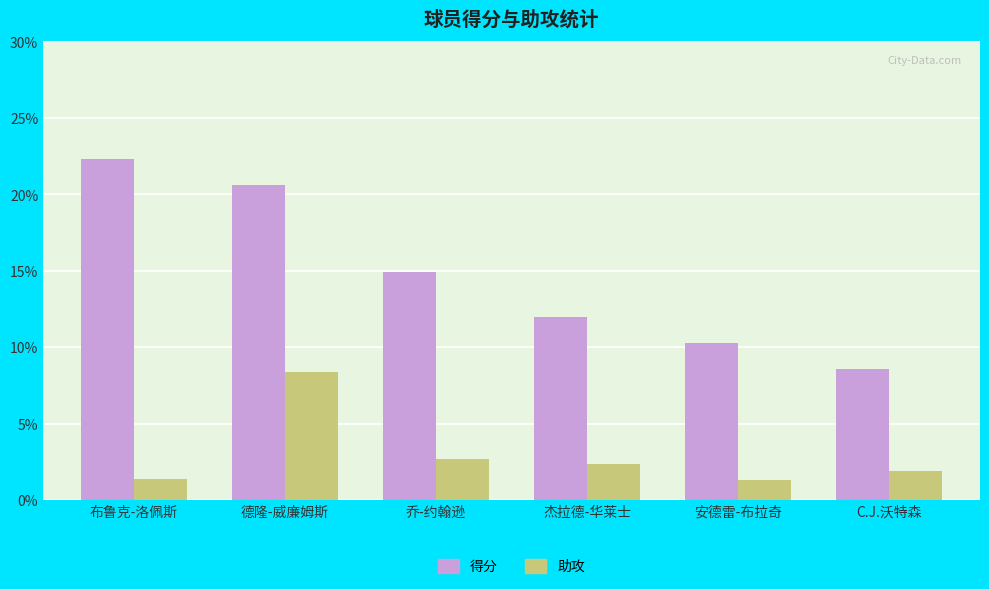

What position from the left is C.J.沃特森?

6